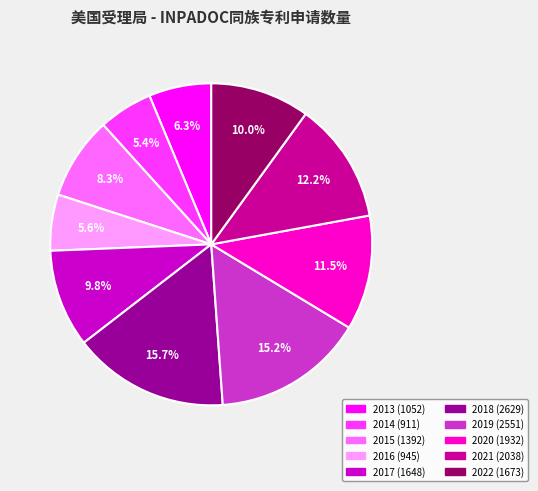

Does any single category account for the majority?

No